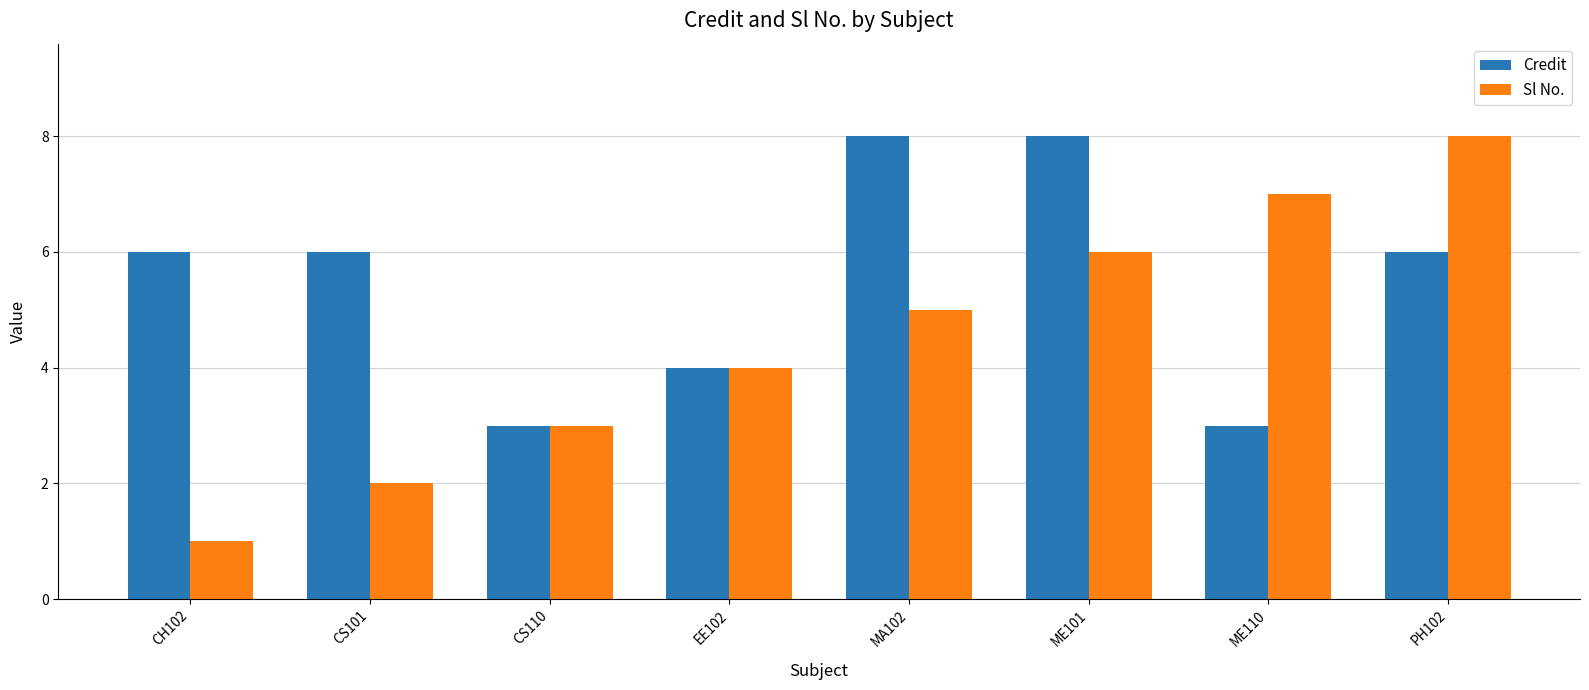

What is the difference between the maximum and minimum values in the Sl No. series?

7